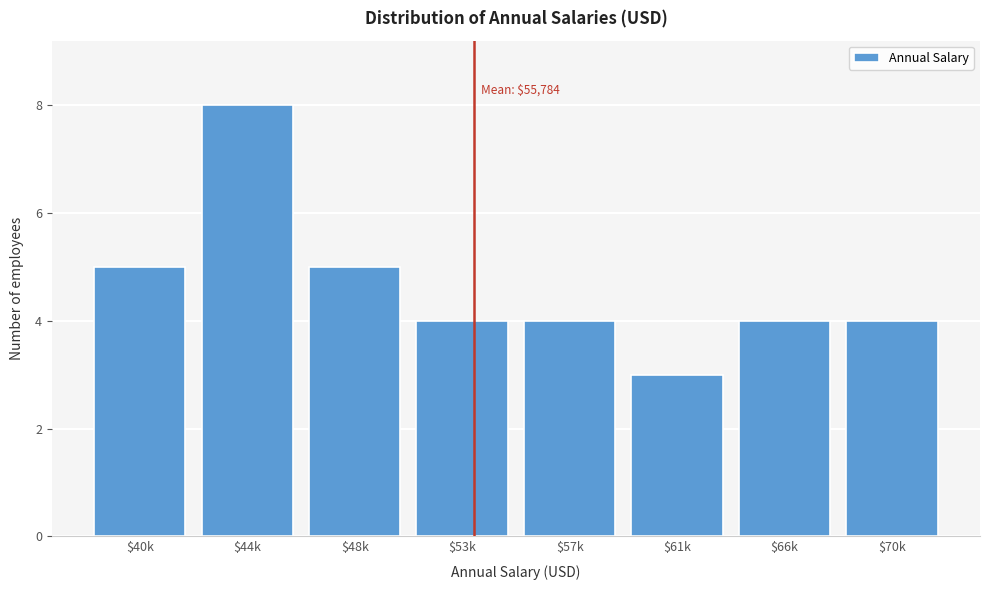

Reading left to right, extract all data points from this chart.

5	8	5	4	4	3	4	4